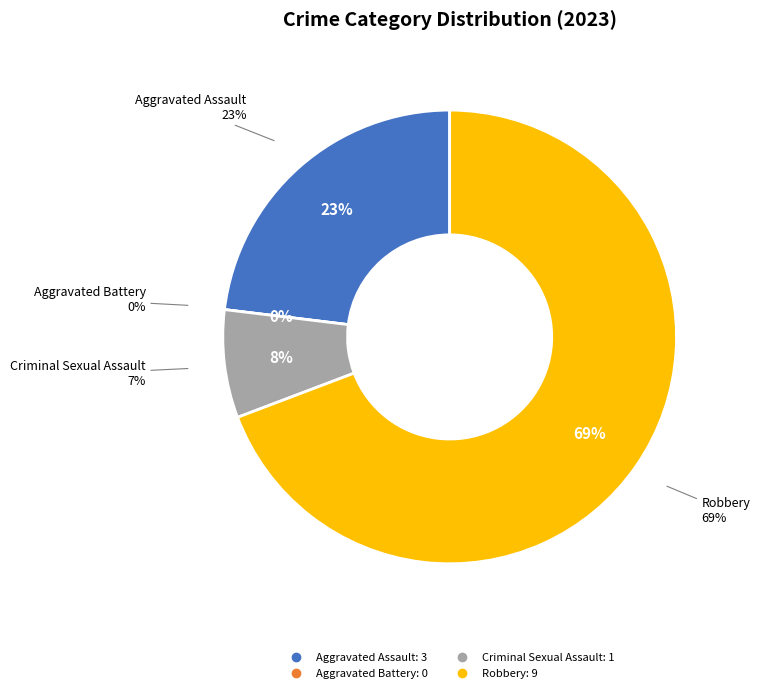

Is it true that Aggravated Assault is 14% of the pie?

False